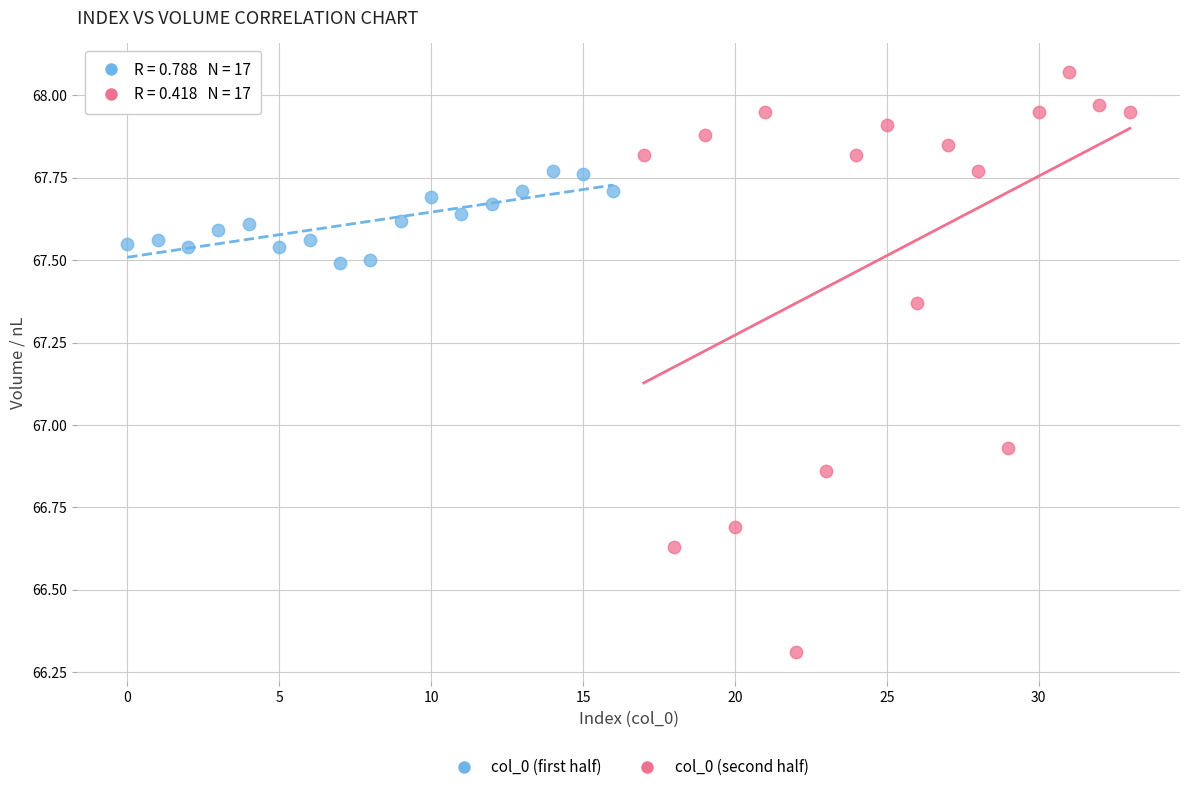

Which series contains the lowest Y value?

col_0 (second half)